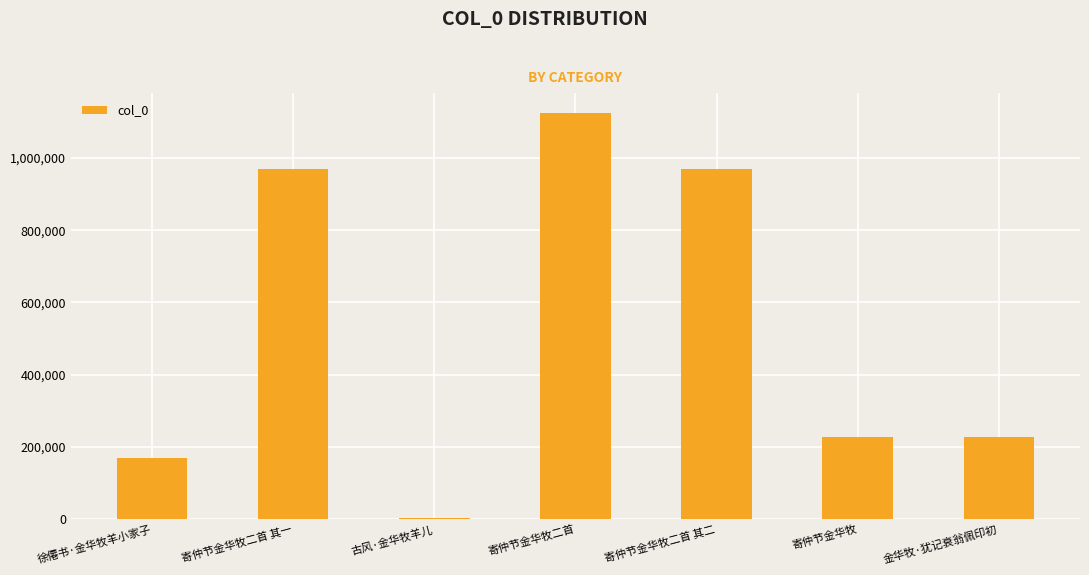

What is the label of the 5th bar from the right?

古风·金华牧羊儿